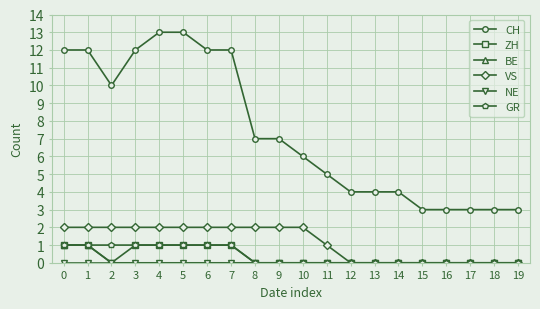

What is the sum of all VS values?

23